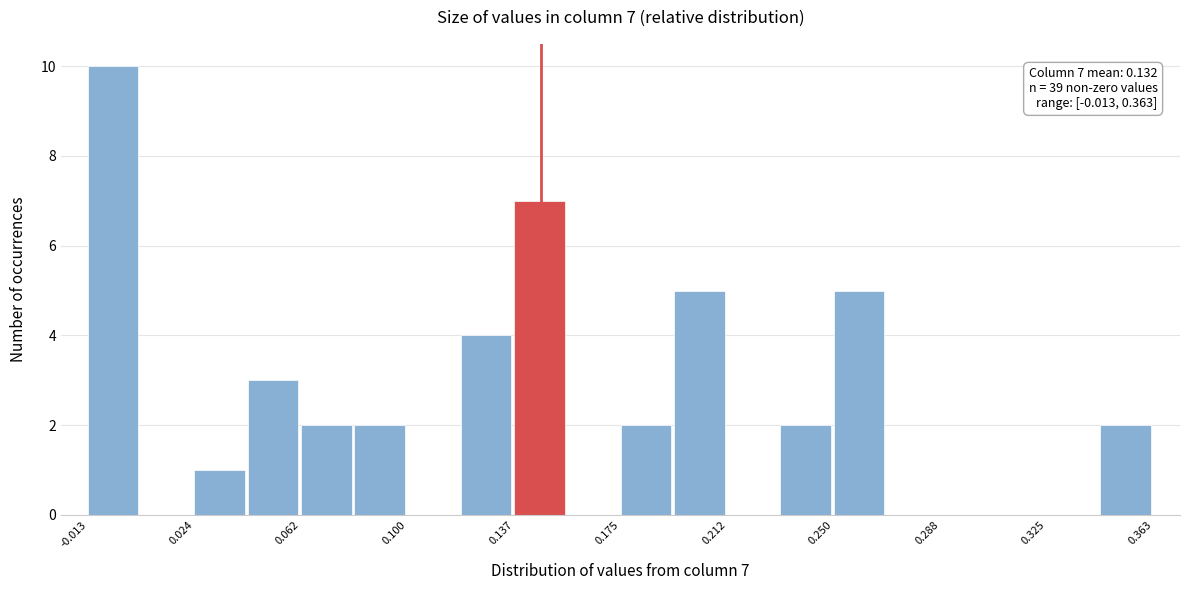

Around what value on the x-axis is the tallest bar? Give the approximate position of its centre, as read against the axis.

-0.005